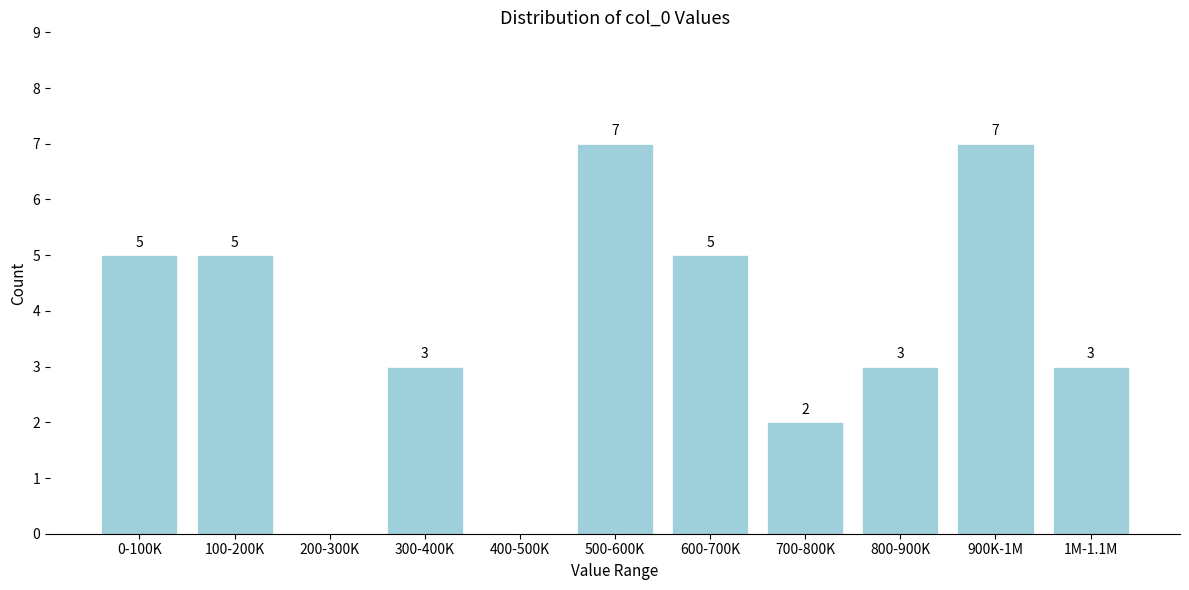

Reading left to right, what are all the values shown in this chart?

0-100K=5	100-200K=5	200-300K=0	300-400K=3	400-500K=0	500-600K=7	600-700K=5	700-800K=2	800-900K=3	900K-1M=7	1M-1.1M=3